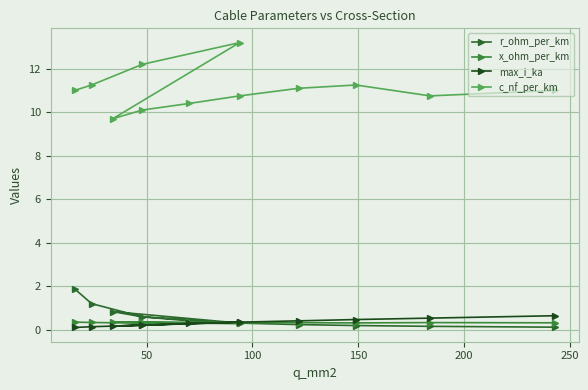

What is the maximum value for max_i_ka?

0.6